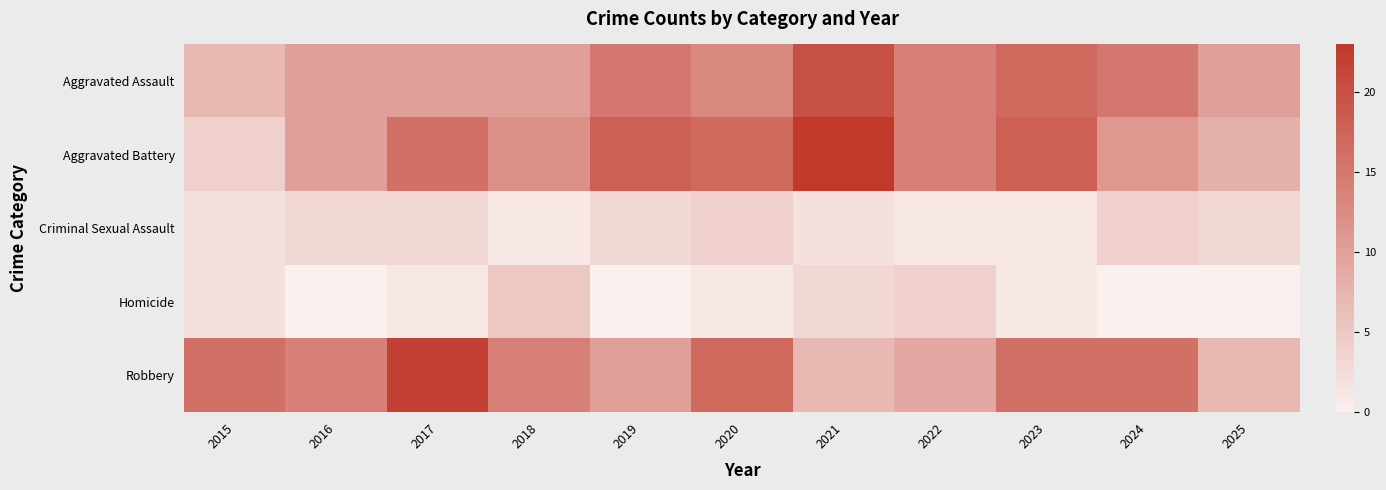

Reading left to right, extract all data points from this chart.

Aggravated Assault: 2015=7	2016=10	2017=10	2018=10	2019=15	2020=13	2021=20	2022=14	2023=17	2024=15	2025=10
Aggravated Battery: 2015=4	2016=10	2017=16	2018=12	2019=18	2020=17	2021=23	2022=14	2023=18	2024=11	2025=8
Criminal Sexual Assault: 2015=2	2016=3	2017=3	2018=1	2019=3	2020=4	2021=2	2022=1	2023=1	2024=4	2025=3
Homicide: 2015=2	2016=0	2017=1	2018=5	2019=0	2020=1	2021=3	2022=4	2023=1	2024=0	2025=0
Robbery: 2015=16	2016=14	2017=22	2018=14	2019=10	2020=17	2021=7	2022=9	2023=16	2024=16	2025=7